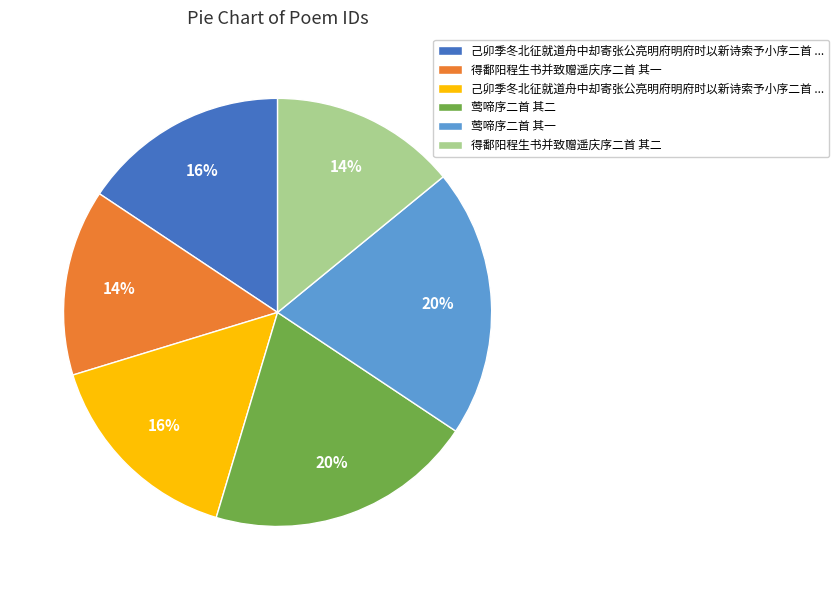

Does any single category account for the majority?

No